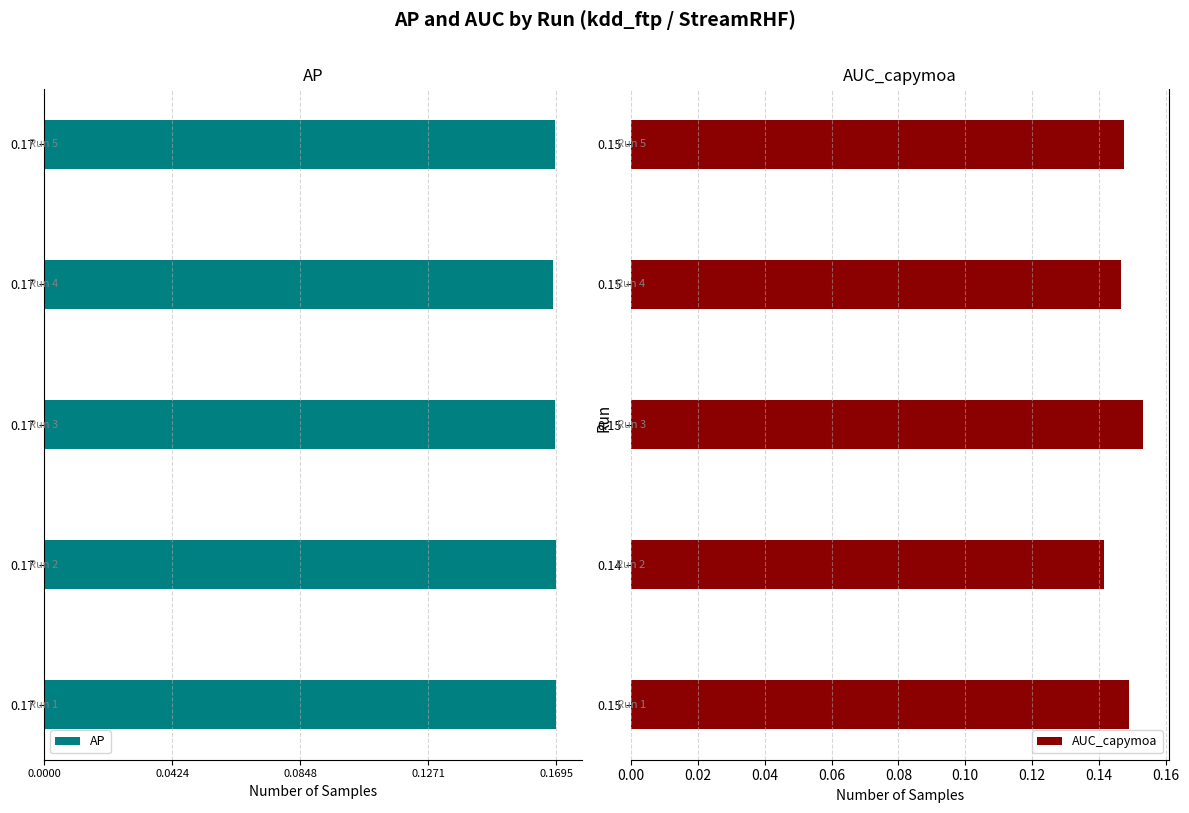

How many distinct data groups are displayed?

2